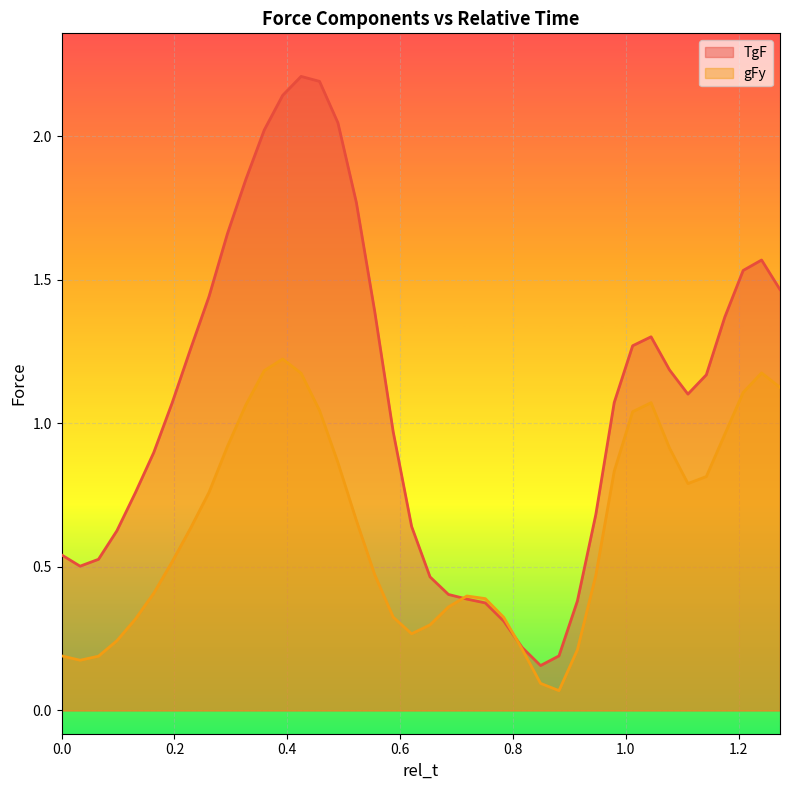

List the series in order of their peak value, lowest first.

gFy, TgF